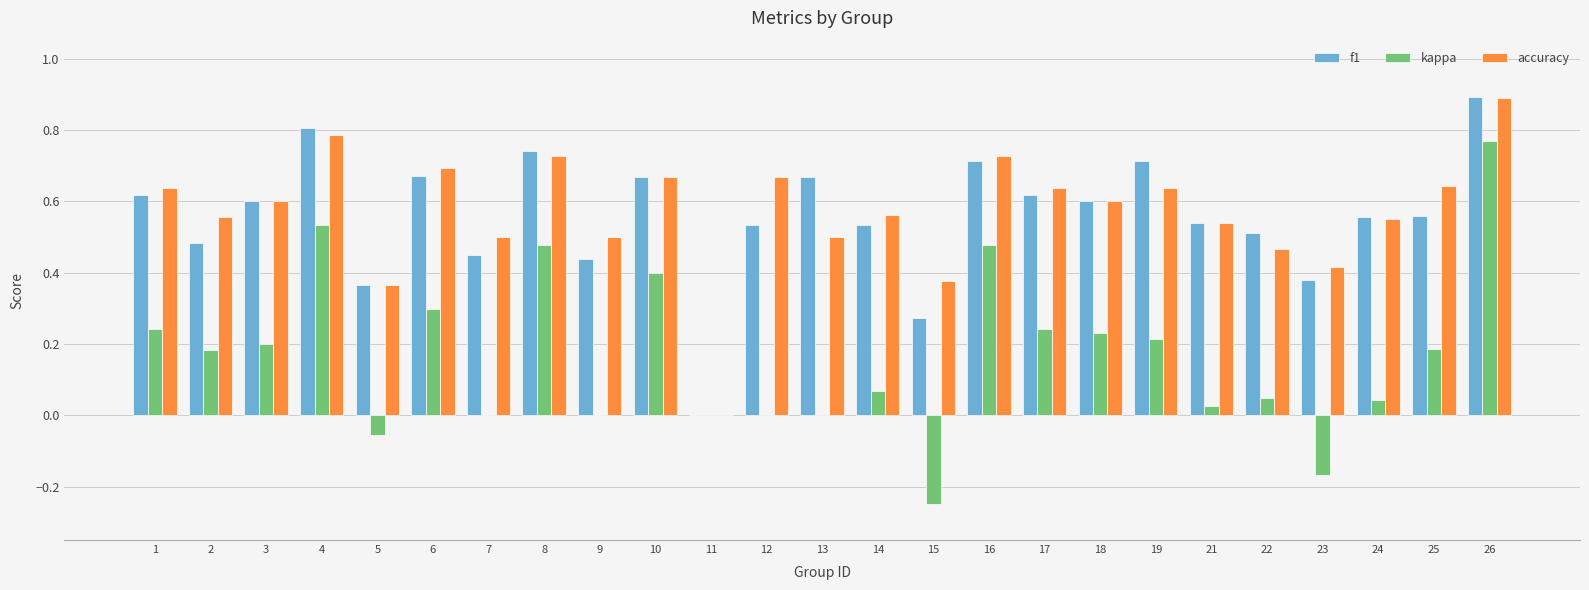

The value of f1 at 25 is 0.3. True or false?

False